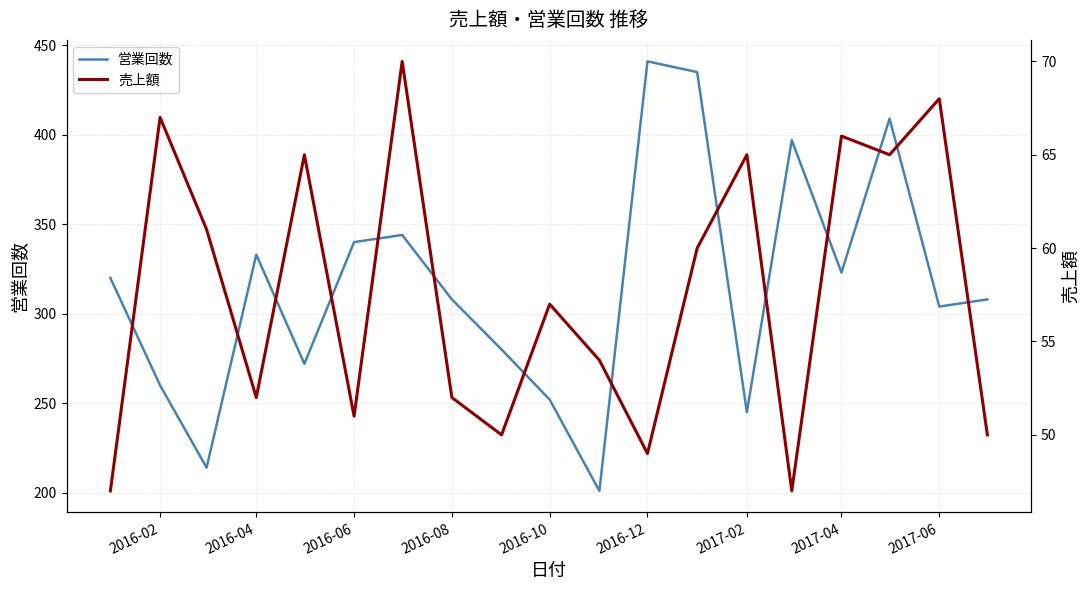

What is the lowest value of the 営業回数 series?

201